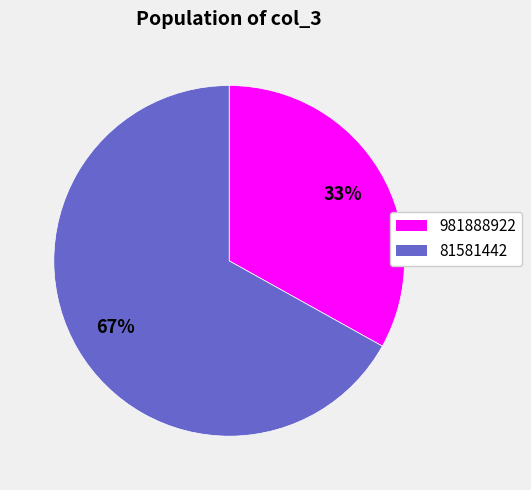

Approximately how many times larger is the value at 981888922 compared to 81581442?

0.5